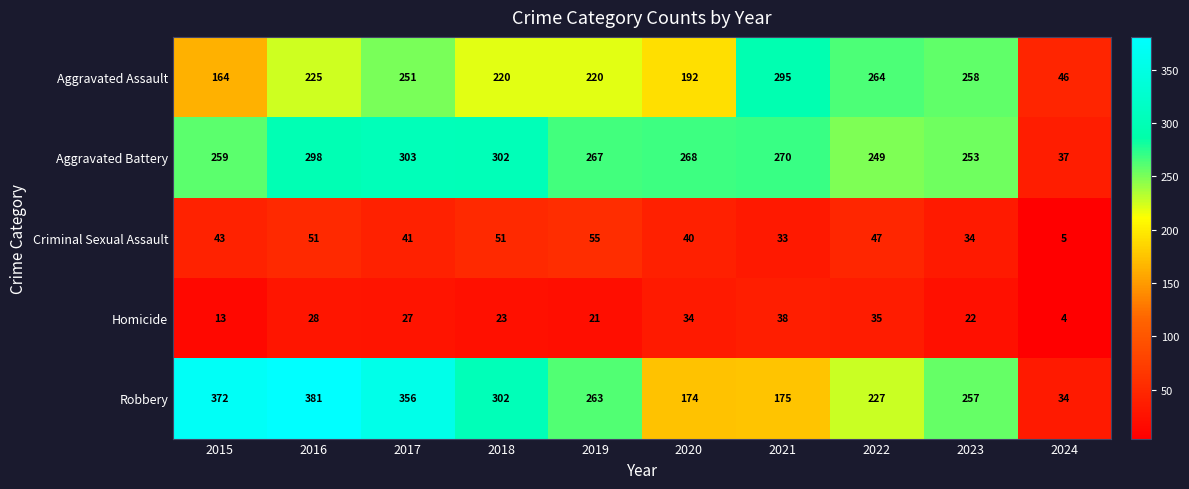

What is the greatest value displayed?

381